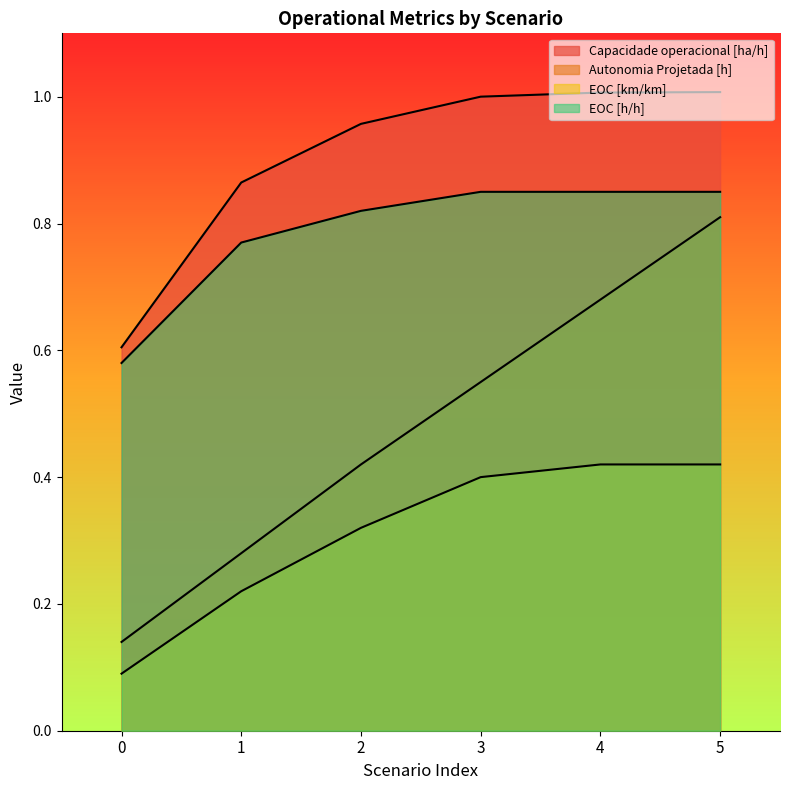

How many EOC [h/h] values are between 0 and 1?

6